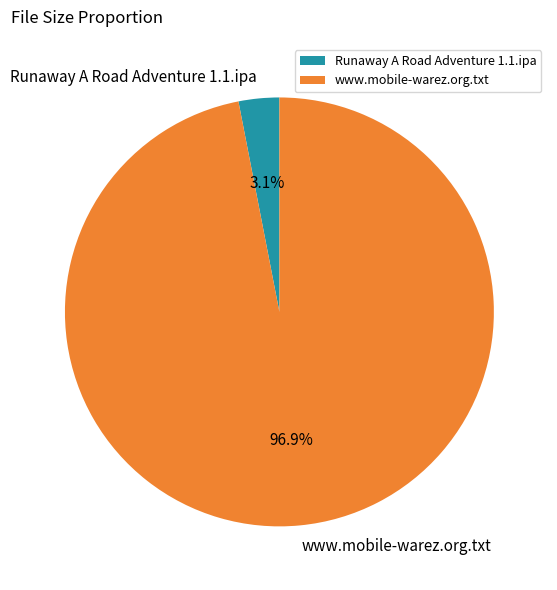

What is the largest slice in the pie chart?

www.mobile-warez.org.txt